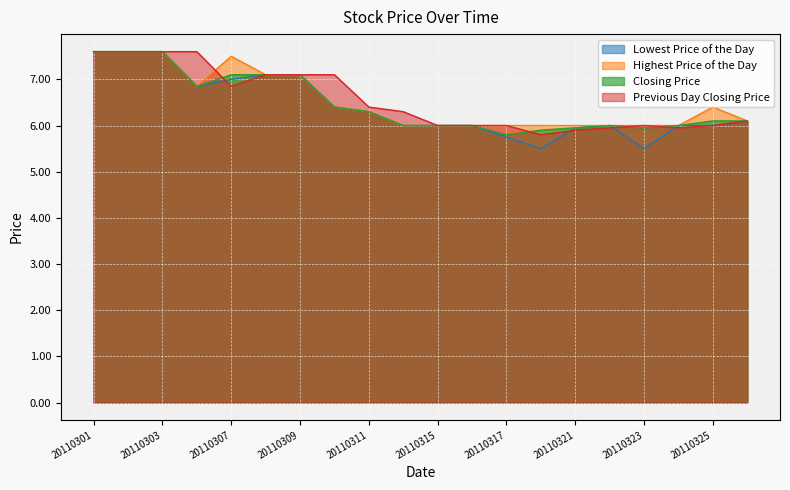

Reading right to left, transcribe all the data shown in this chart.

Lowest Price of the Day: 20110328=6.1	20110325=6.0	20110324=6.0	20110323=5.5	20110322=6.0	20110321=6.0	20110318=5.5	20110317=5.8	20110316=6.0	20110315=6.0	20110314=6.0	20110311=6.3	20110310=6.4	20110309=7.1	20110308=7.1	20110307=7.0	20110304=6.8	20110303=7.6	20110302=7.6	20110301=7.6
Highest Price of the Day: 20110328=6.1	20110325=6.4	20110324=6.0	20110323=6.0	20110322=6.0	20110321=6.0	20110318=6.0	20110317=6.0	20110316=6.0	20110315=6.0	20110314=6.0	20110311=6.3	20110310=6.4	20110309=7.1	20110308=7.1	20110307=7.5	20110304=6.8	20110303=7.6	20110302=7.6	20110301=7.6
Closing Price: 20110328=6.1	20110325=6.1	20110324=6.0	20110323=6.0	20110322=6.0	20110321=6.0	20110318=5.9	20110317=5.8	20110316=6.0	20110315=6.0	20110314=6.0	20110311=6.3	20110310=6.4	20110309=7.1	20110308=7.1	20110307=7.1	20110304=6.8	20110303=7.6	20110302=7.6	20110301=7.6
Previous Day Closing Price: 20110328=6.1	20110325=6.0	20110324=6.0	20110323=6.0	20110322=6.0	20110321=5.9	20110318=5.8	20110317=6.0	20110316=6.0	20110315=6.0	20110314=6.3	20110311=6.4	20110310=7.1	20110309=7.1	20110308=7.1	20110307=6.8	20110304=7.6	20110303=7.6	20110302=7.6	20110301=7.6